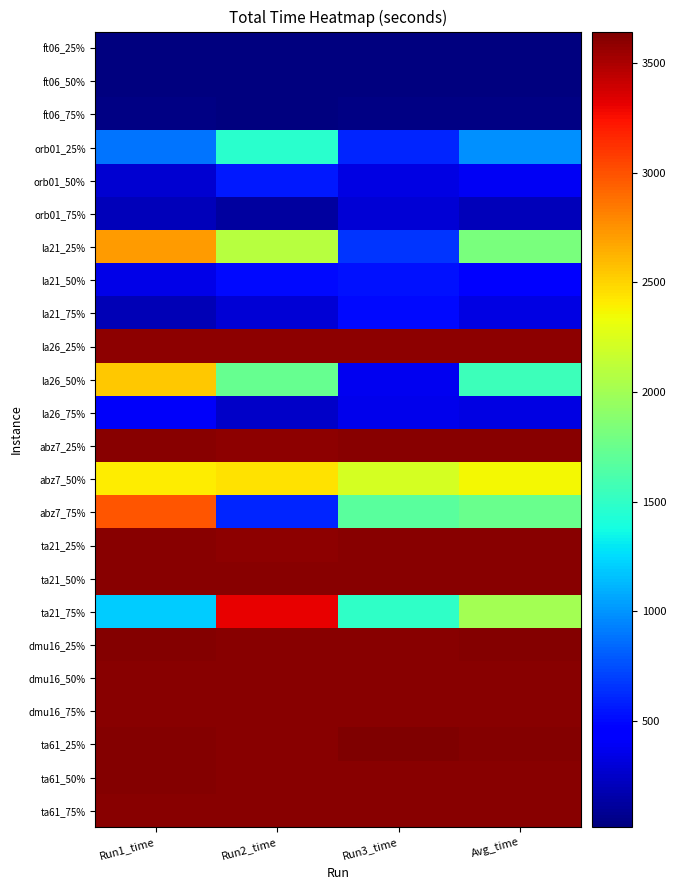

At how many categories does at least one series exceed 1462?

4